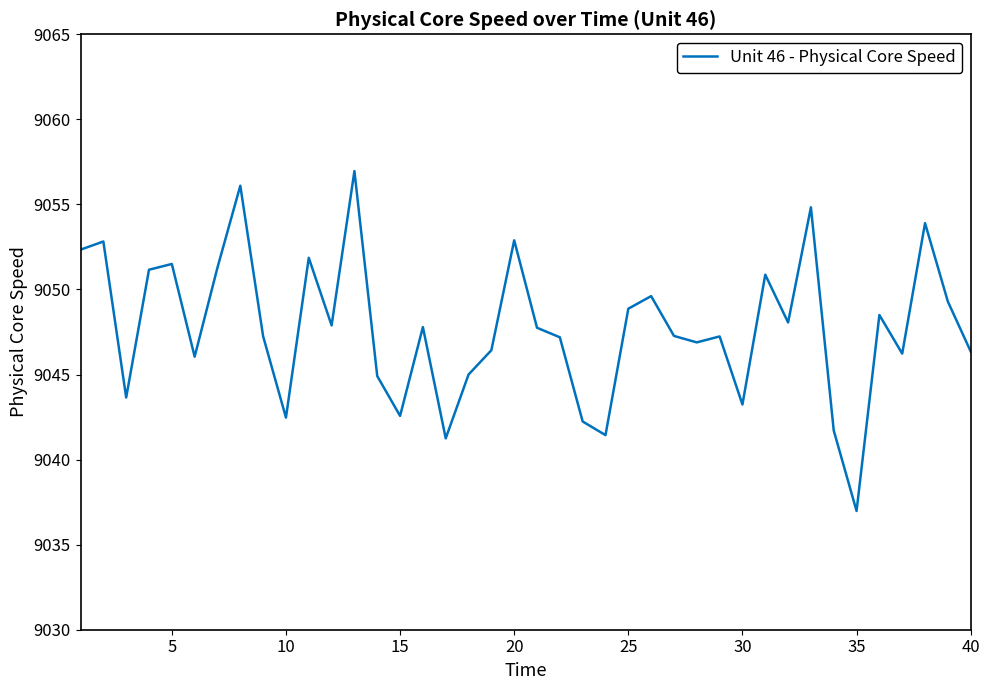

How many interior local valleys (lower than both neighbors) does the data have?

12